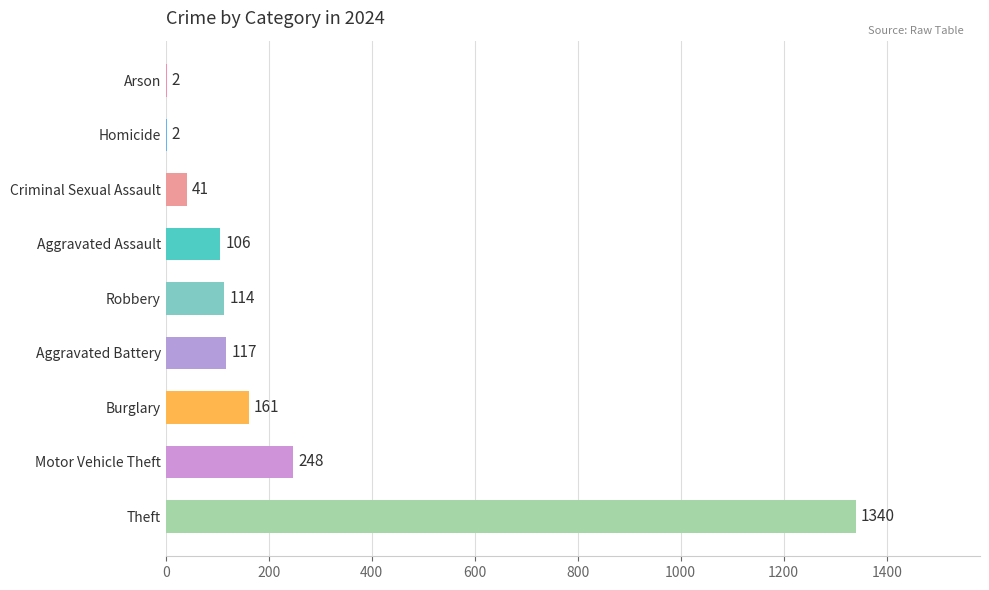

Is it true that the value at Burglary is 213?

False